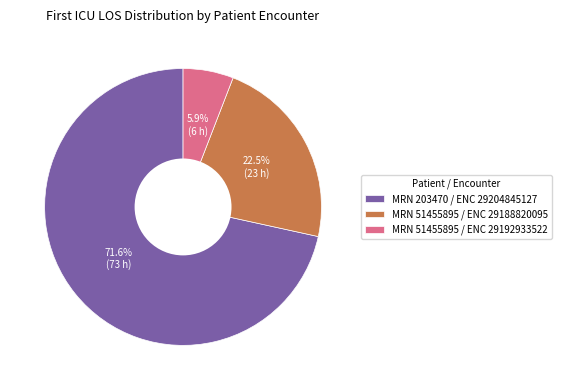

Which slice represents more than half of the pie?

MRN 203470 / ENC 29204845127